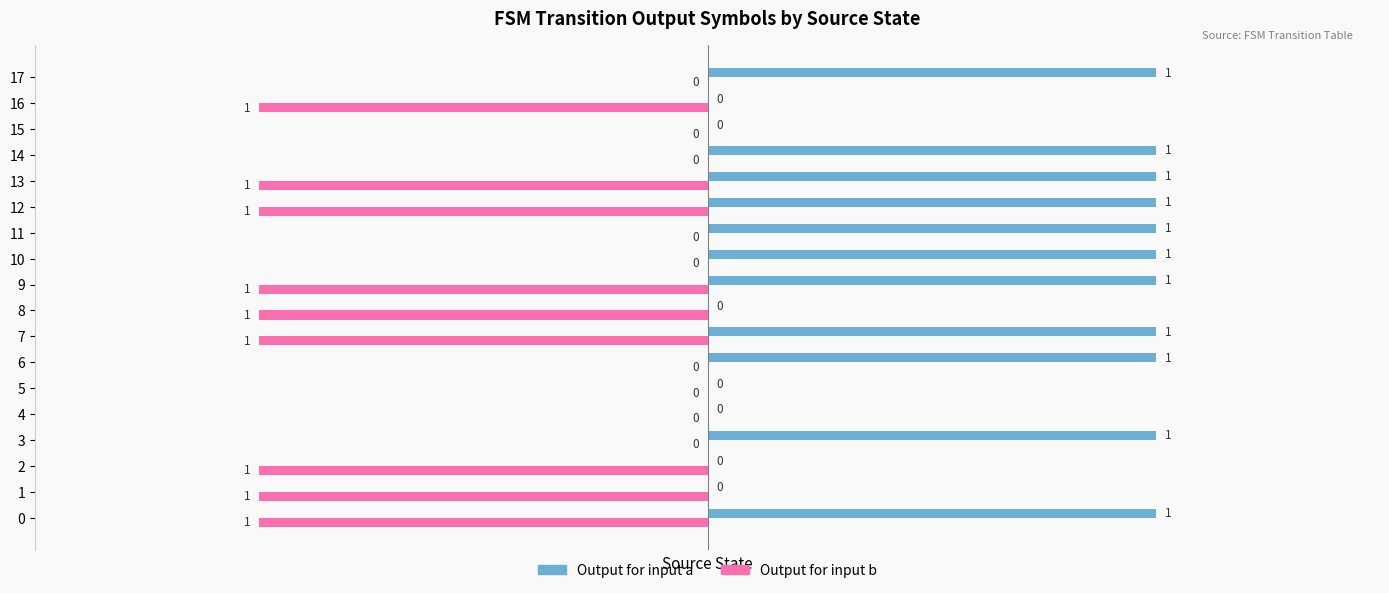

What are all the series names shown in the legend?

Output for input a, Output for input b